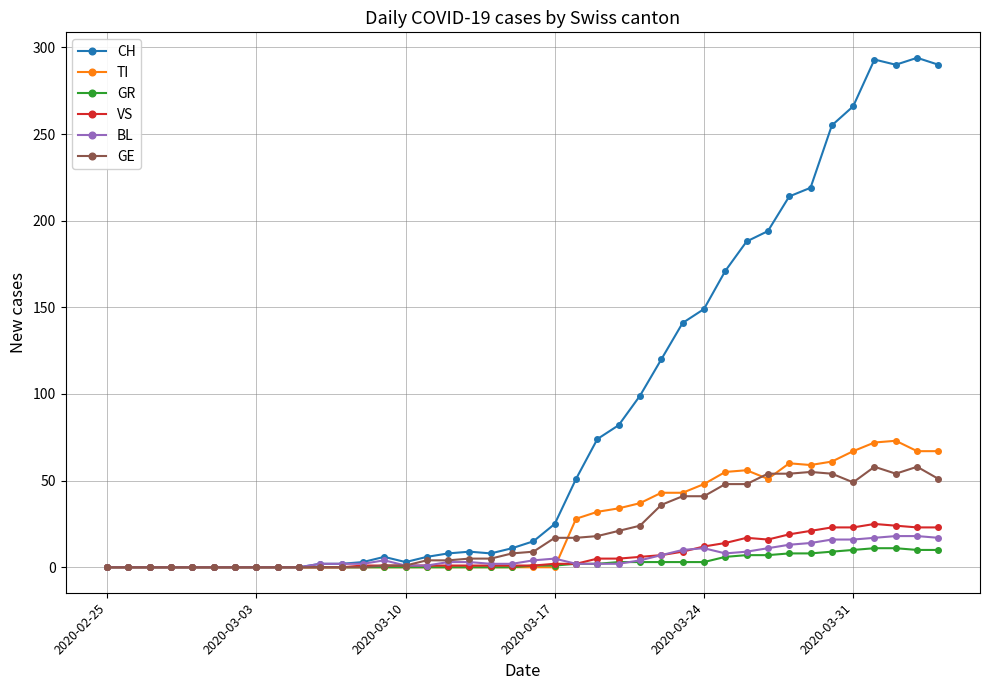

Which series has the widest spread of values?

CH